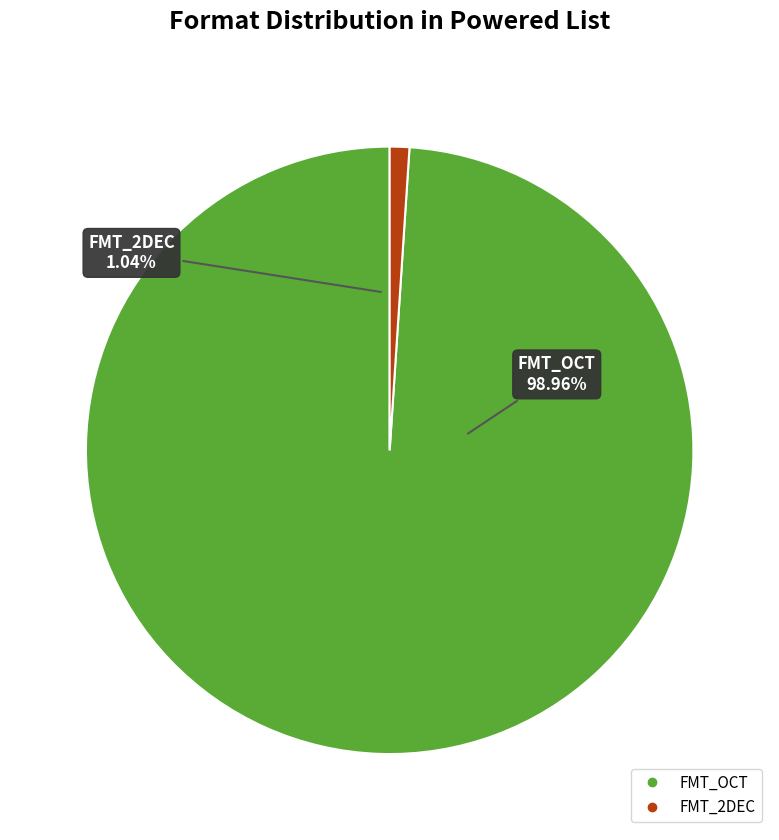

The FMT_OCT slice represents 99% of the pie. True or false?

True